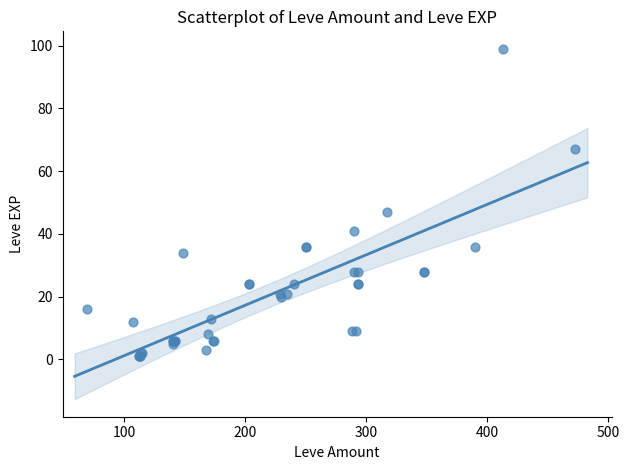

What Y value in the scatter plot is closest to 50?

47